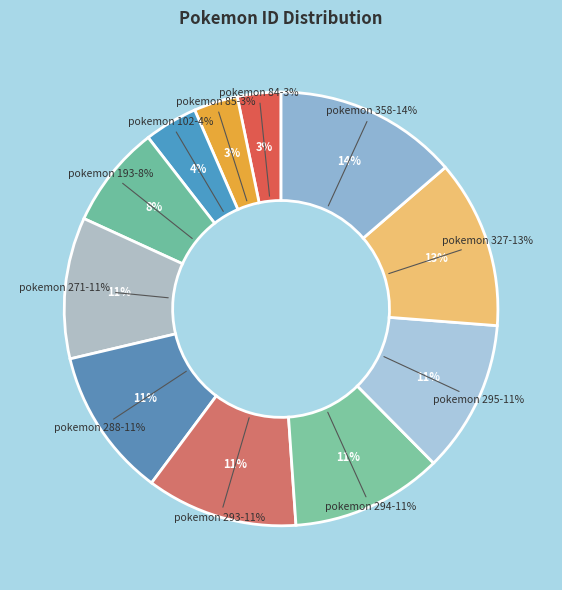

Does any single category account for the majority?

No